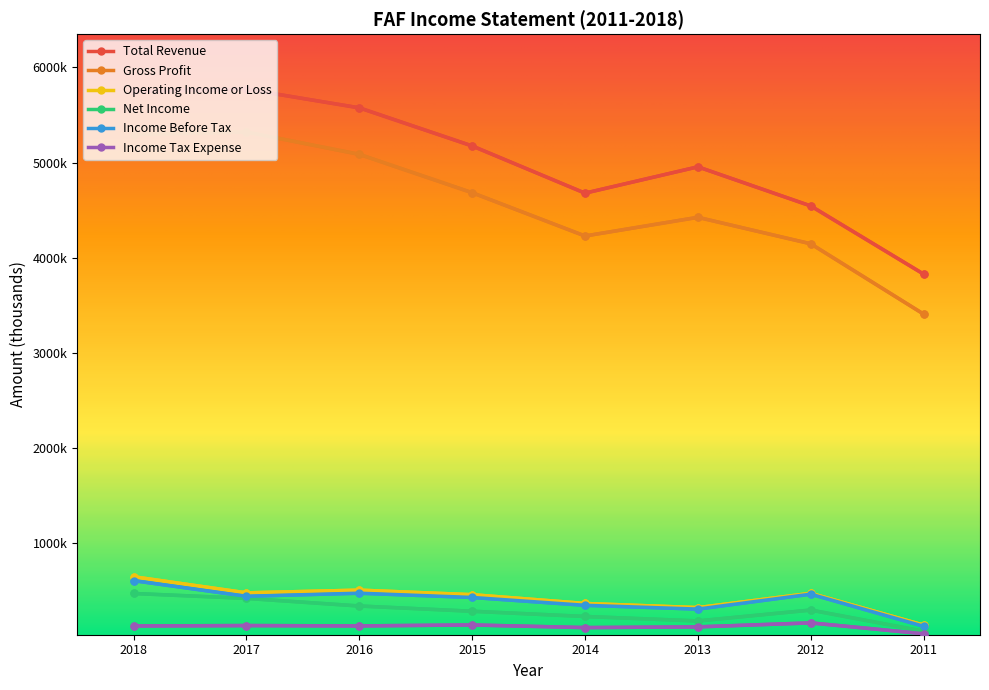

True or false: Income Tax Expense and Gross Profit intersect in this chart.

False